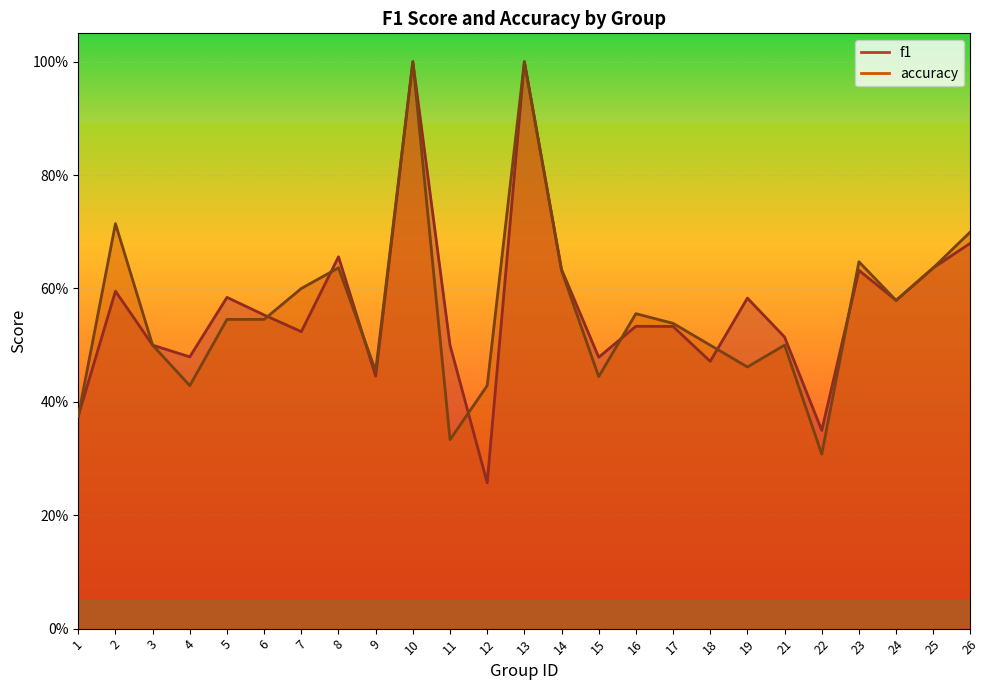

What is the difference between the highest and lowest values at 2?

0.1